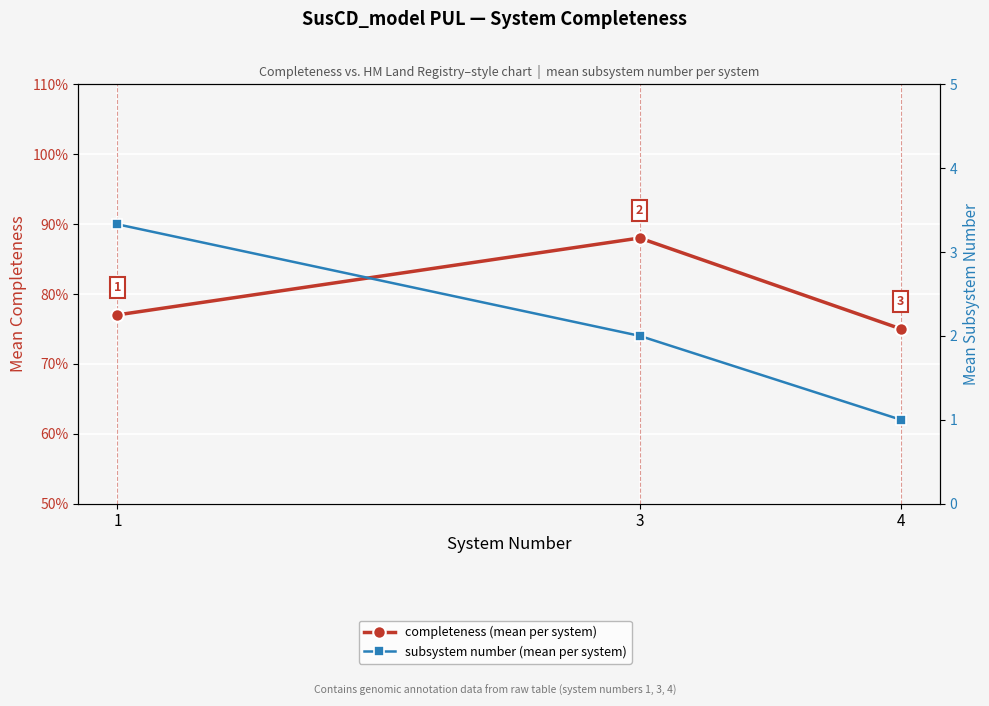

Is this an area chart (filled region under the line)?

No